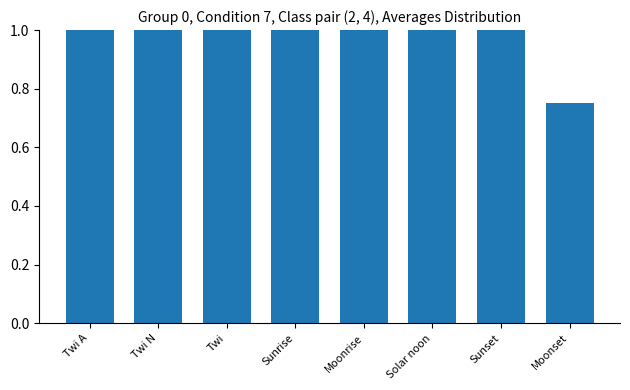

What is the greatest value displayed?

1.0